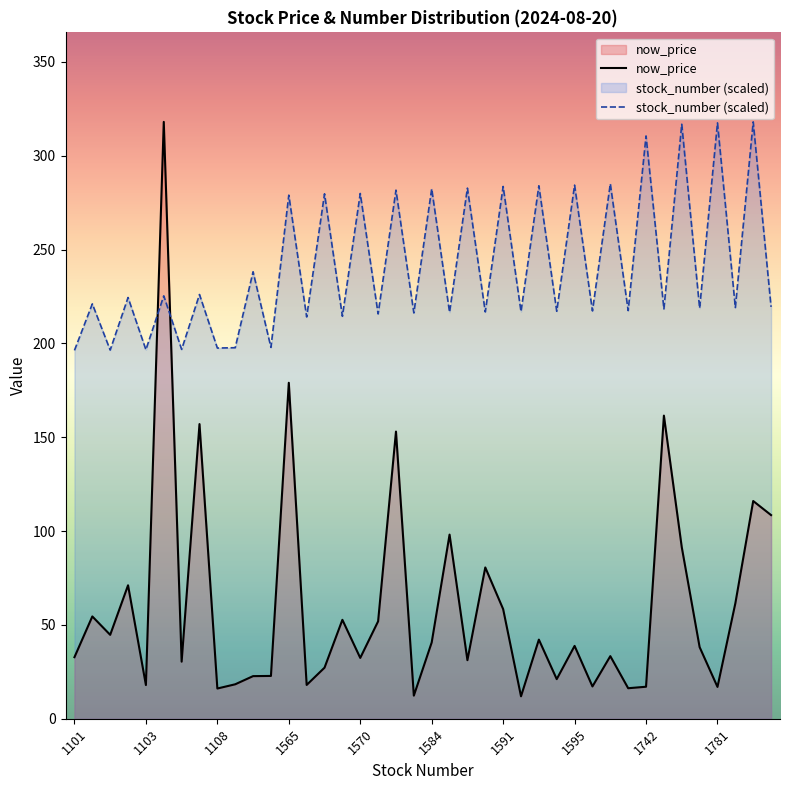

What is the maximum value shown in the chart?

318.0